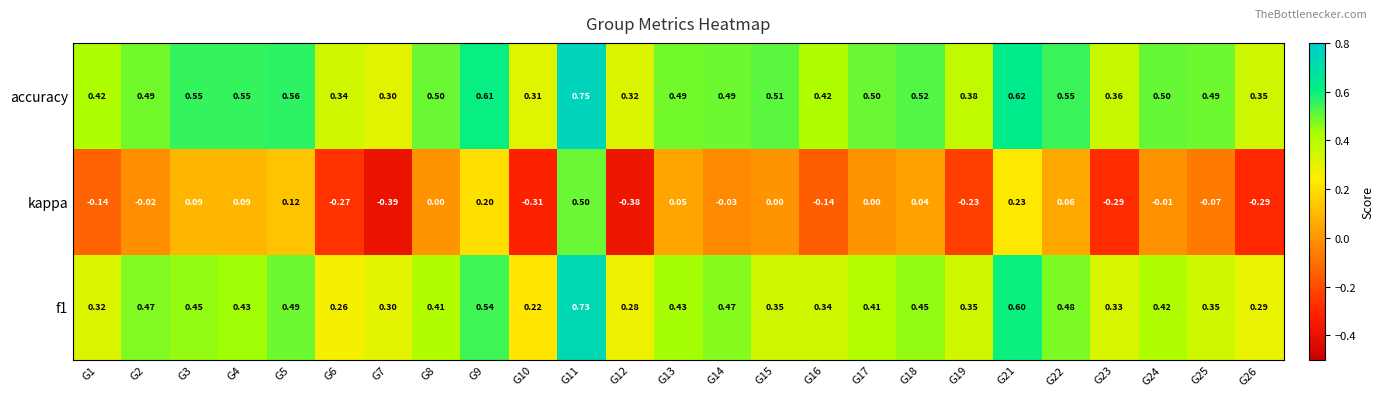

Which series has the widest spread of values?

kappa